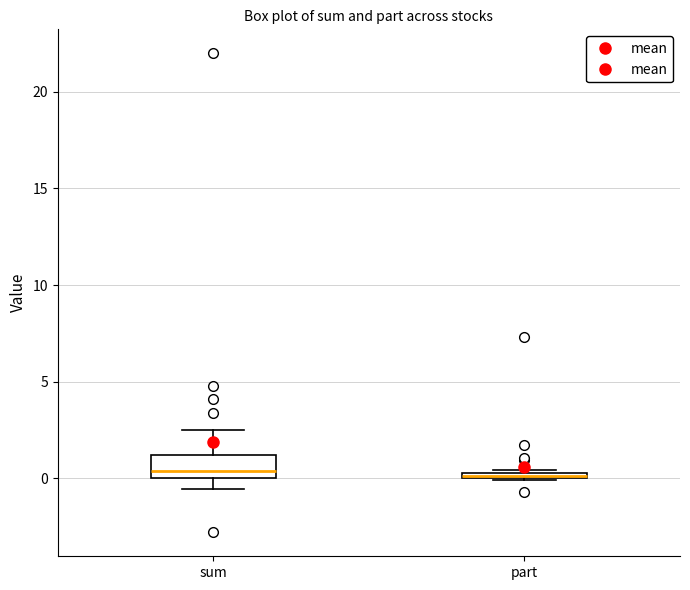

Where is the lower edge of the box for part on the y-axis? The values are not printed on the chart, so give them approximately, as read against the axis.

0.0